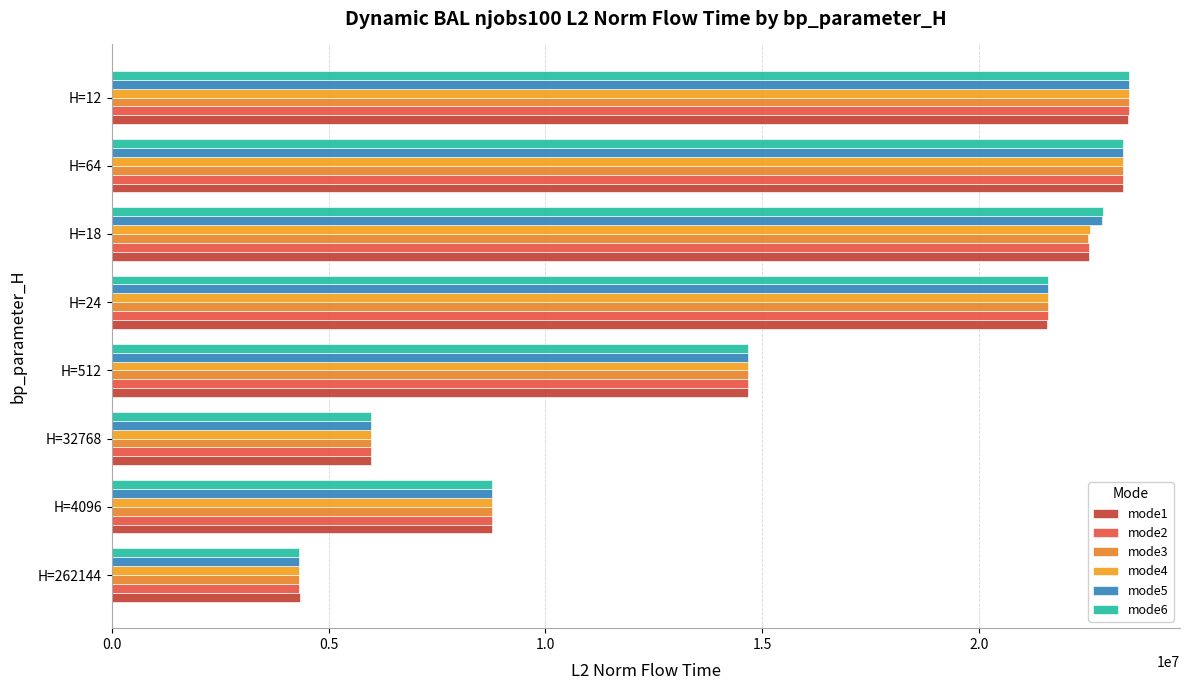

How many values in the mode6 series are below 21583515?

4